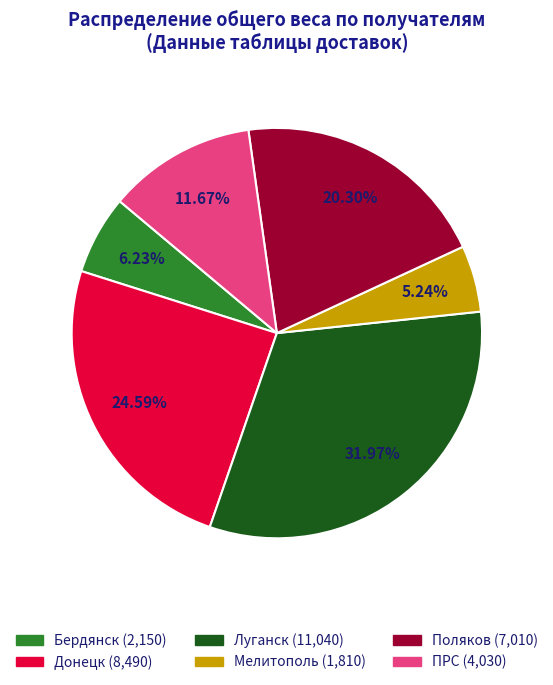

Rank the categories by value from highest to lowest.

Луганск, Донецк, Поляков, ПРС, Бердянск, Мелитополь